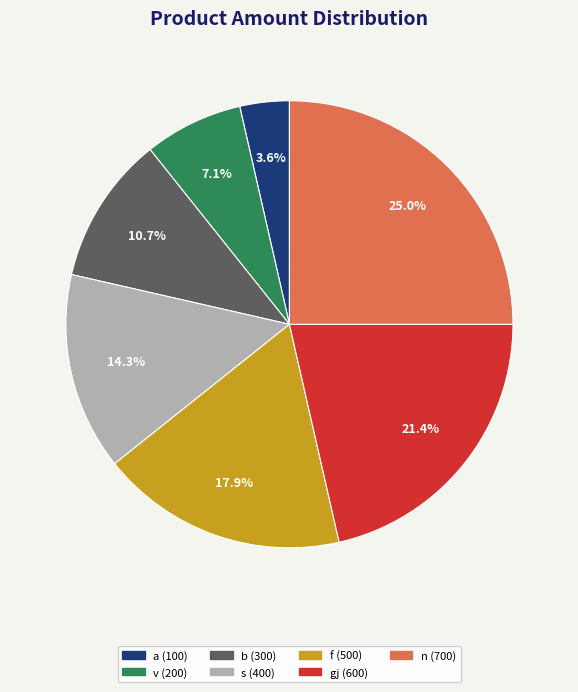

Which category has the biggest portion of the pie?

n